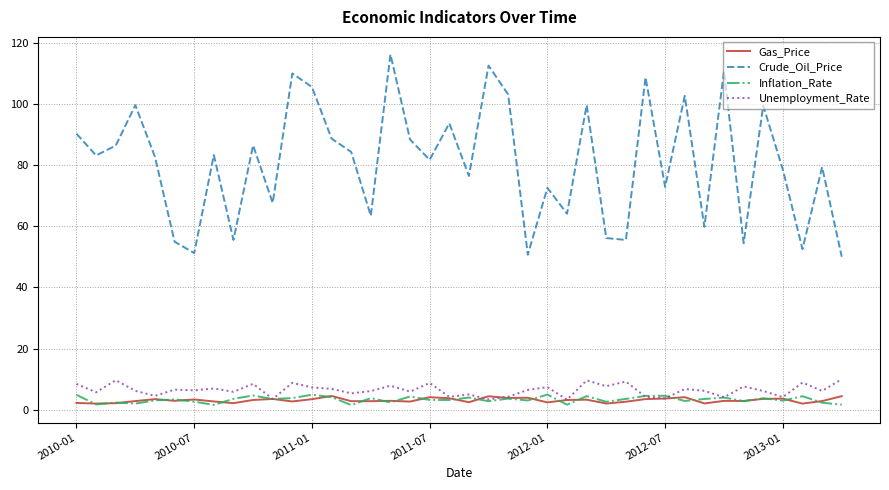

What is the maximum value for Crude_Oil_Price?

116.1